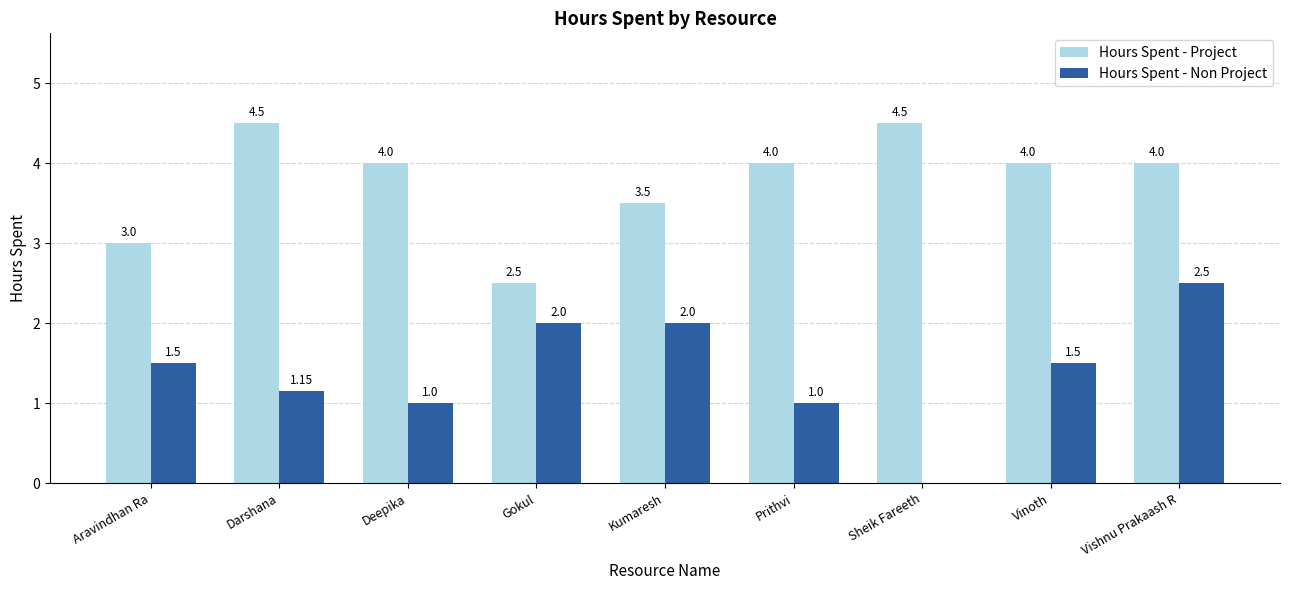

Which series has the largest range (max minus min)?

Hours Spent - Non Project